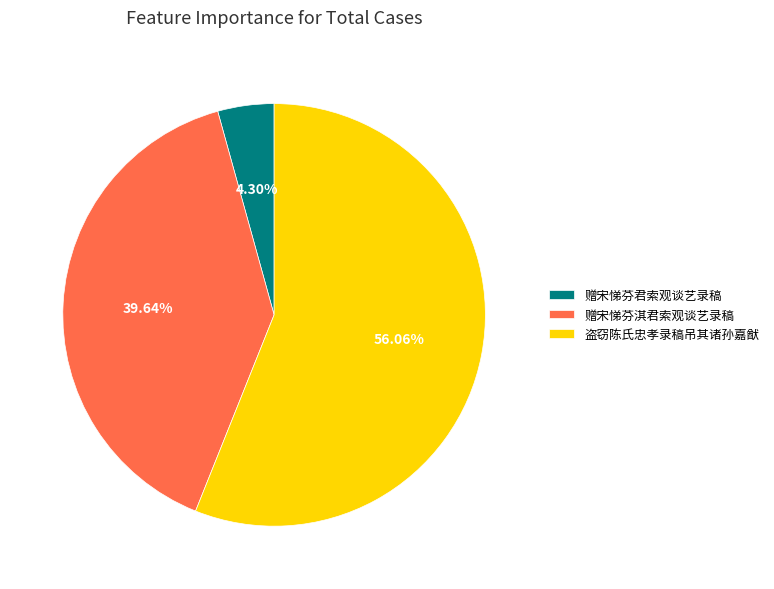

To the nearest percent, what percentage of the pie is 盗窃陈氏忠孝录稿吊其诸孙嘉猷?

56%